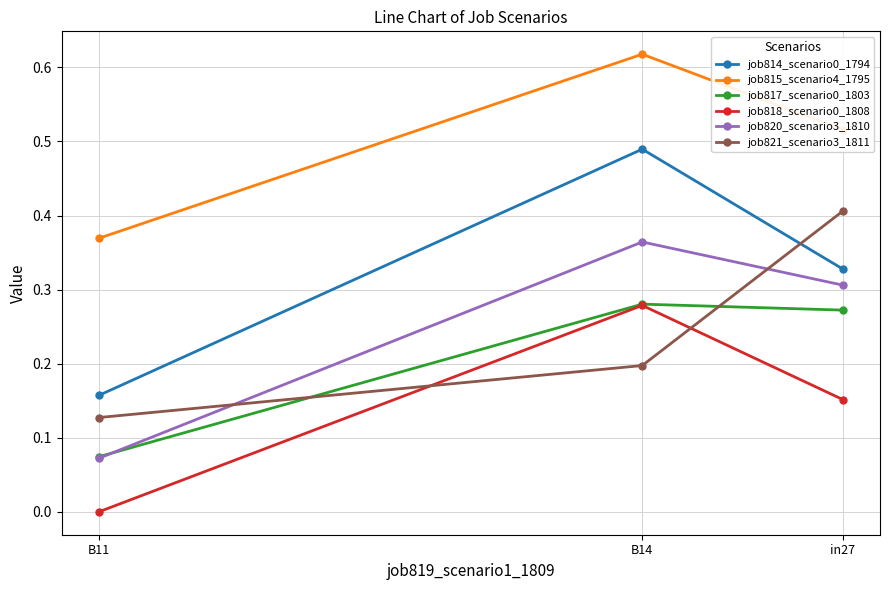

What is the difference between the highest and lowest values at B11?

0.4